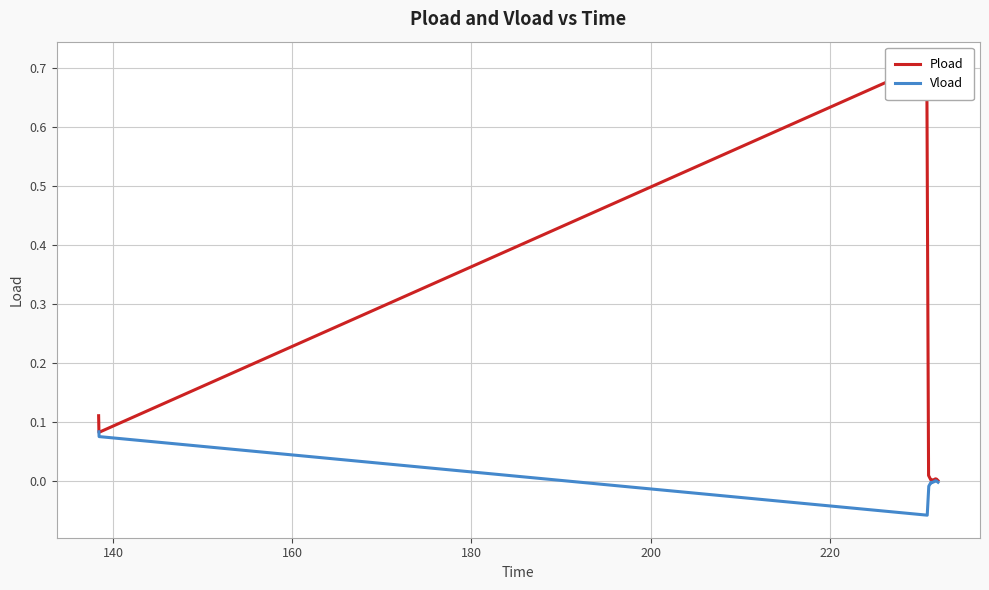

Which series contains the highest Y value?

Pload